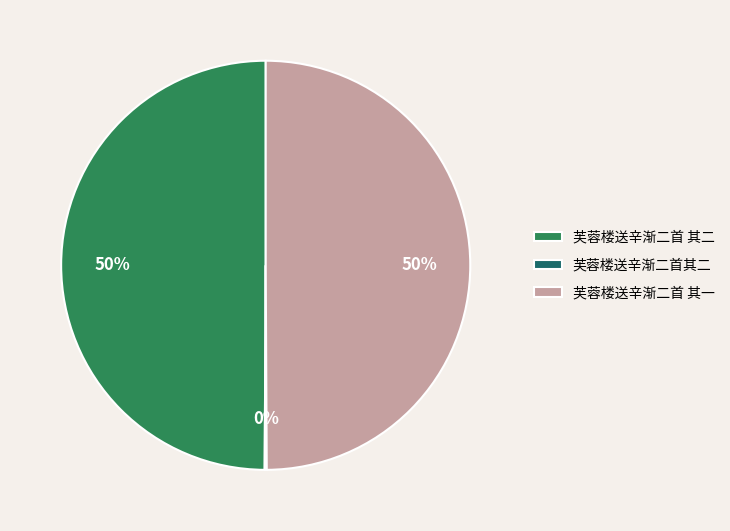

Do 芙蓉楼送辛渐二首 其一 and 芙蓉楼送辛渐二首 其二 together represent more than half of the pie?

Yes